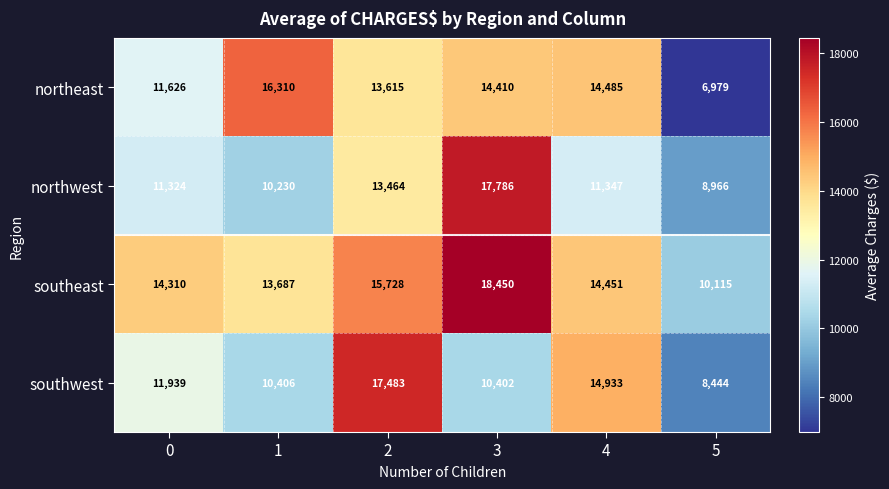

Reading right to left, list all the values displayed in this chart.

northeast: 6979	14485	14410	13615	16310	11626
northwest: 8966	11347	17786	13464	10230	11324
southeast: 10115	14451	18450	15728	13687	14310
southwest: 8444	14933	10402	17483	10406	11939